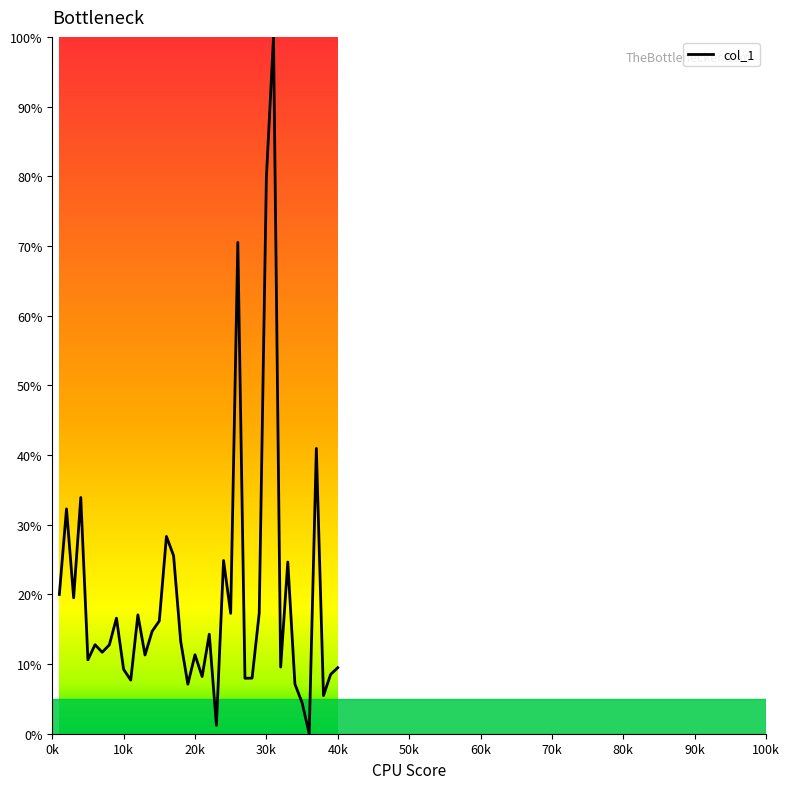

What is the difference between the maximum and minimum values?

100.0